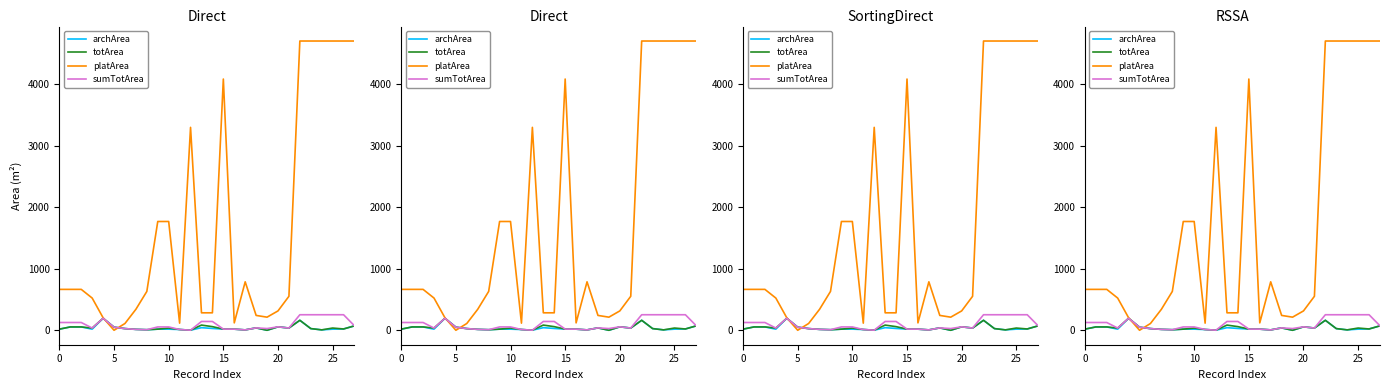

True or false: totArea and sumTotArea cross at least once.

False